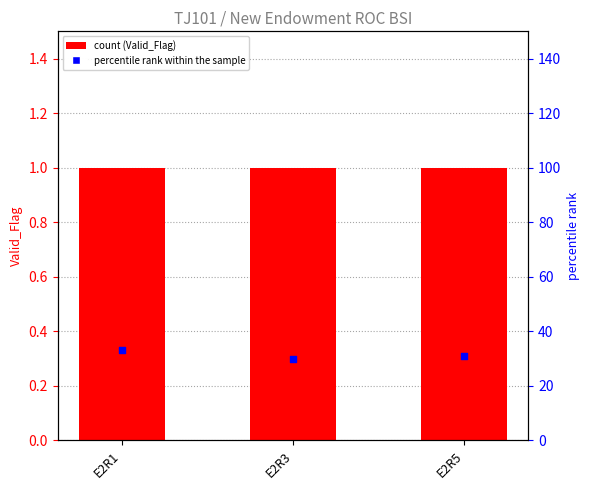

Which series contains the highest Y value?

percentile rank within the sample